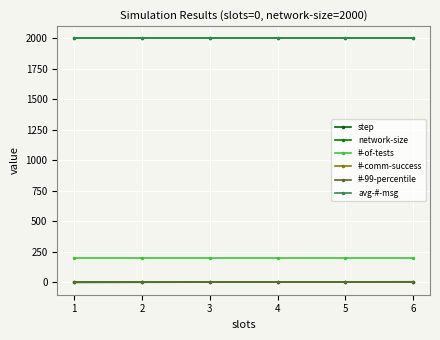

Is this an area chart (filled region under the line)?

No